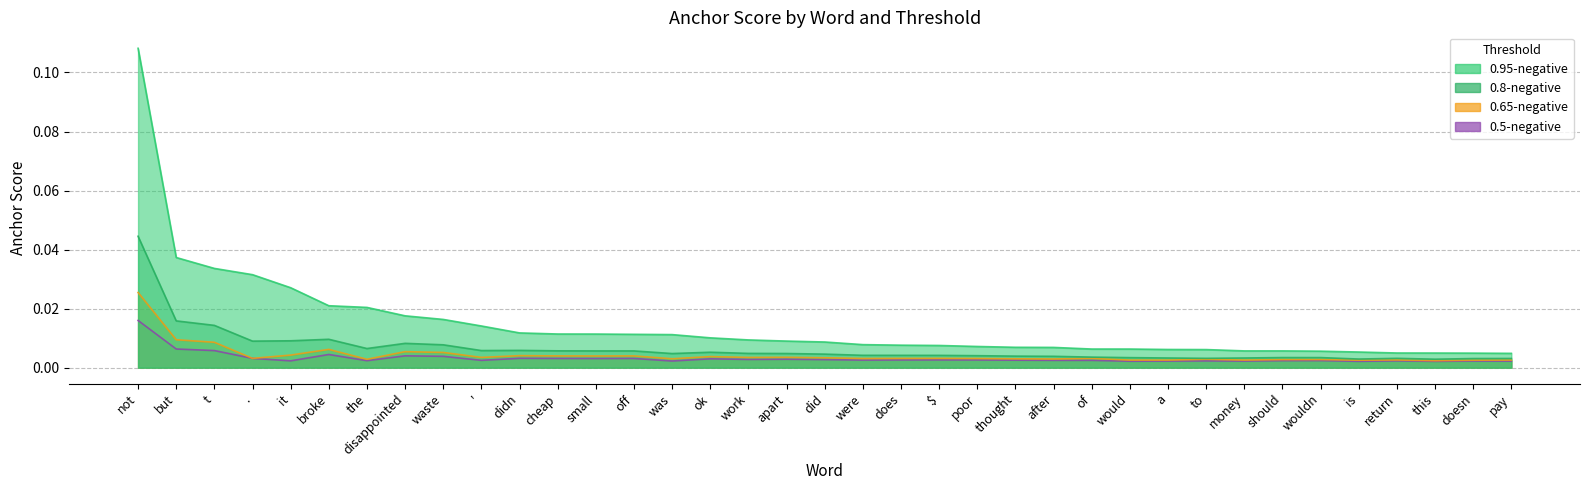

Which category has the highest value in the 0.5-negative series?

not